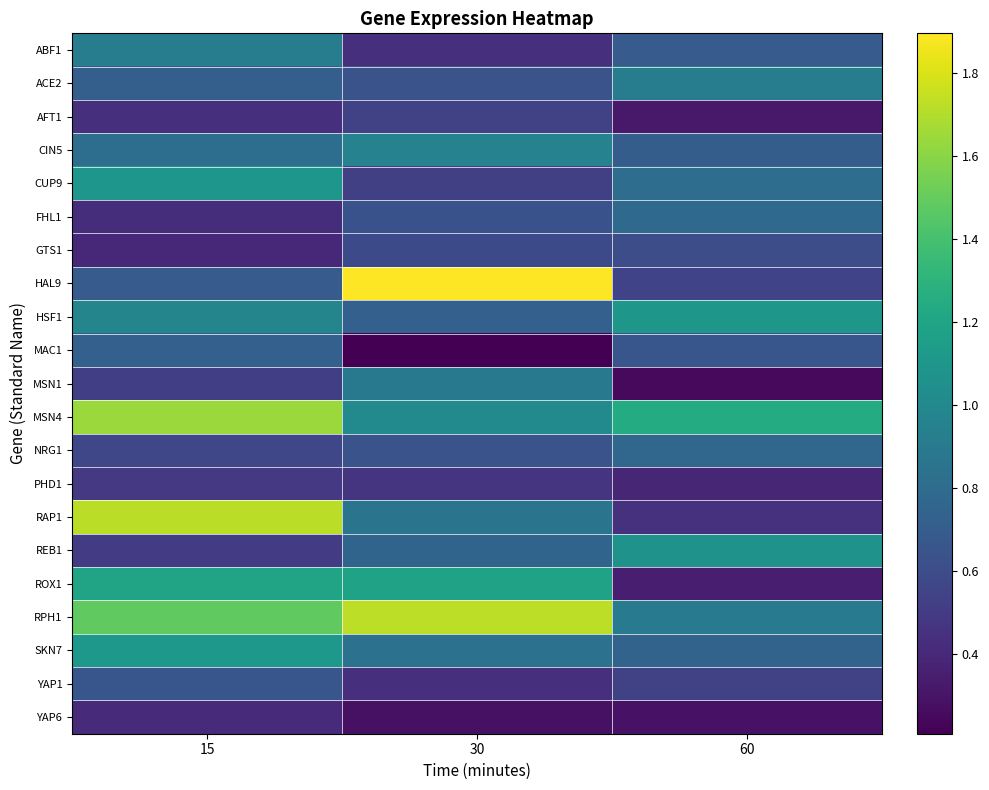

What is the difference between the highest and lowest values at 30?

1.7